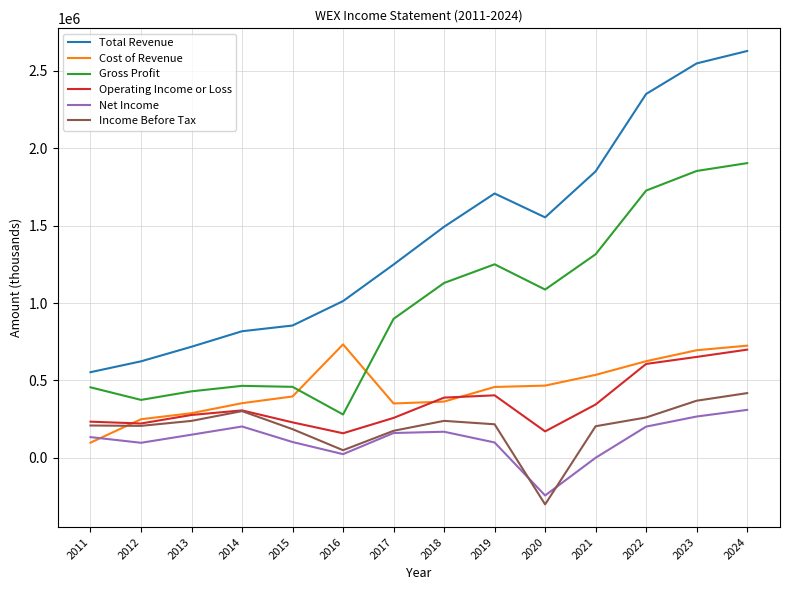

Which series has the largest total across all categories?

Total Revenue